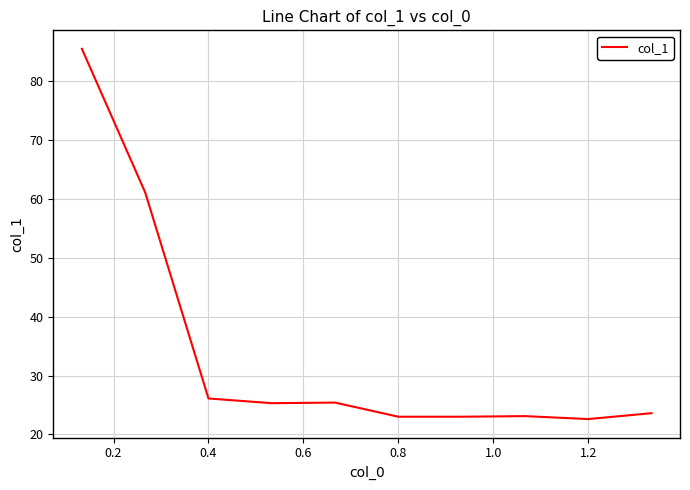

What is the difference between the maximum and minimum values?

62.9